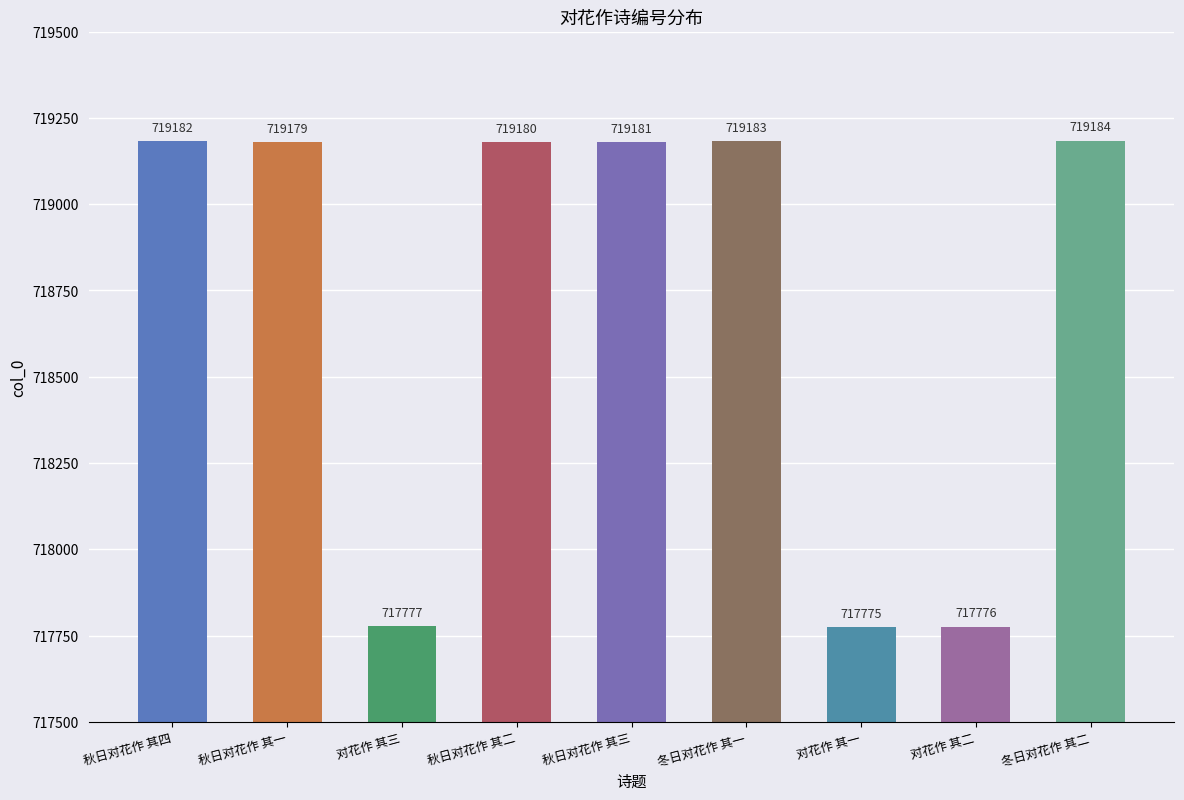

What is the value of the 8th bar from the left?

717776